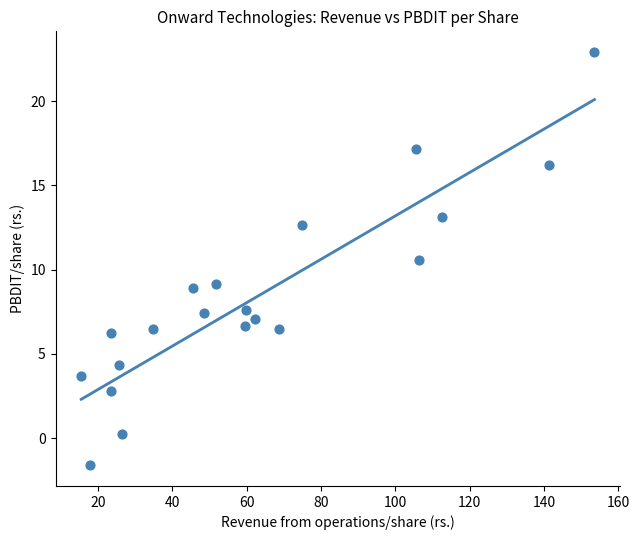

What Y value in the scatter plot is closest to 10?

10.6